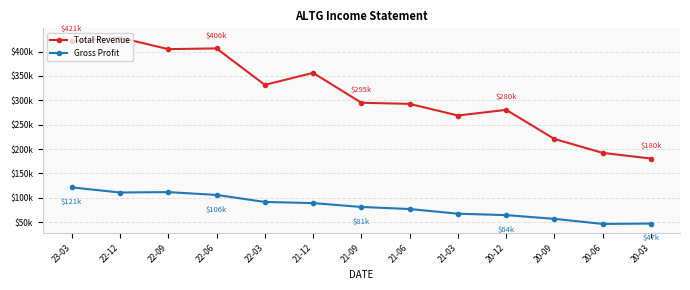

Does the chart have visible grid lines?

Yes